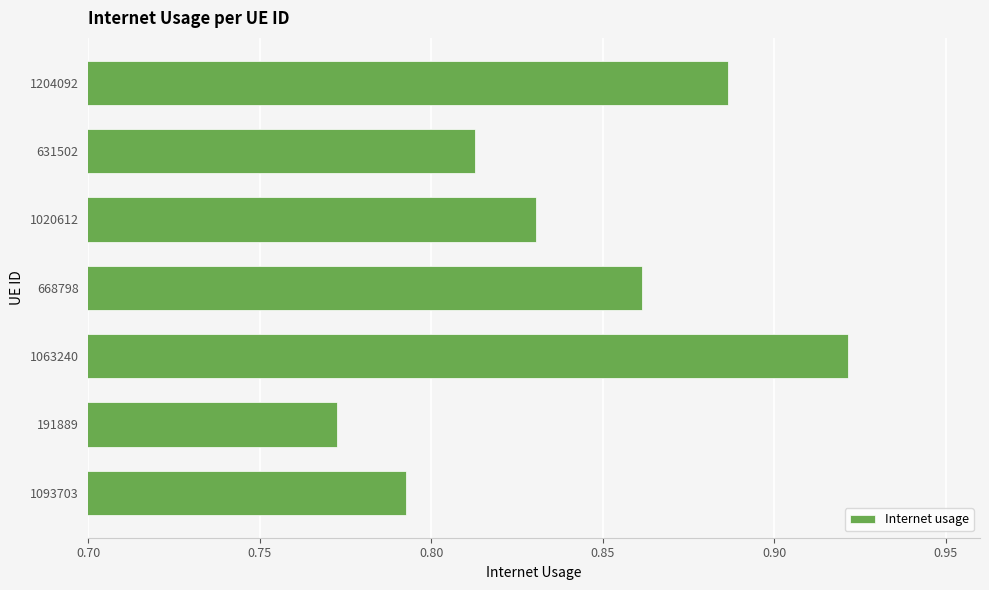

Which label corresponds to the largest value in the chart?

1063240